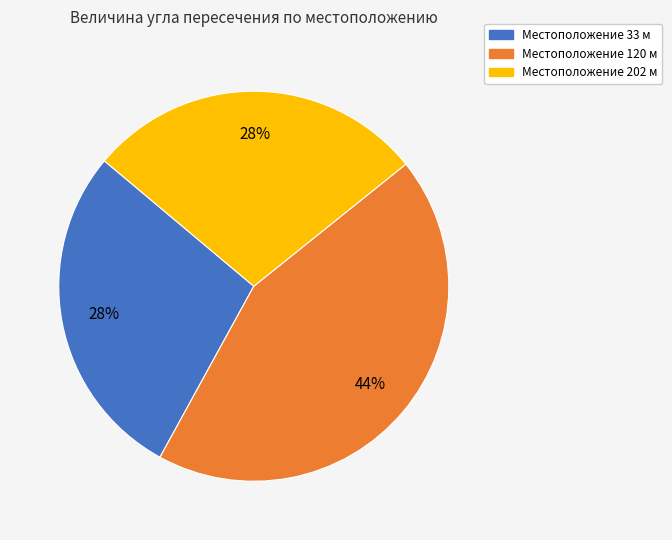

How many segments does this pie chart have?

3